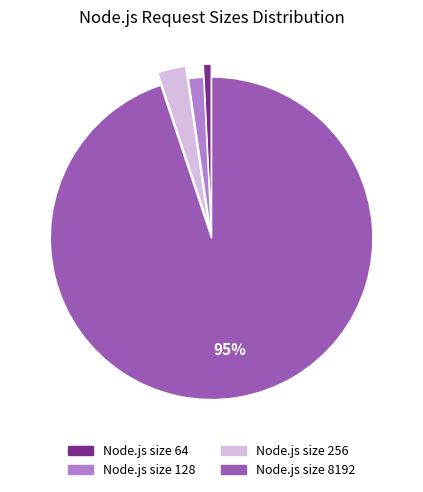

Is it true that Node.js size 64 is 1% of the pie?

True